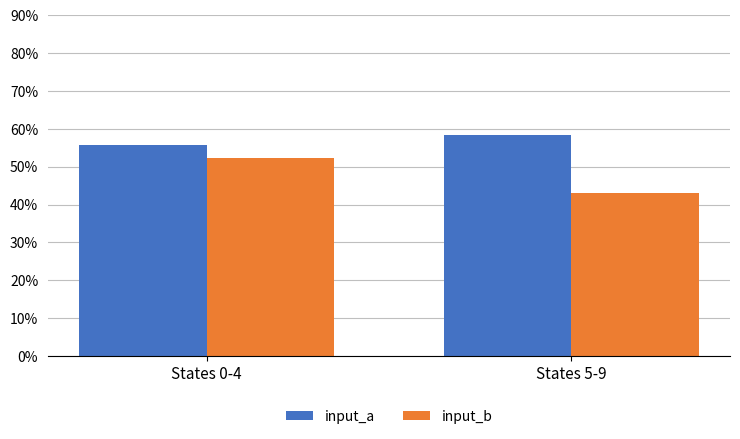

What are all the series names shown in the legend?

input_a, input_b